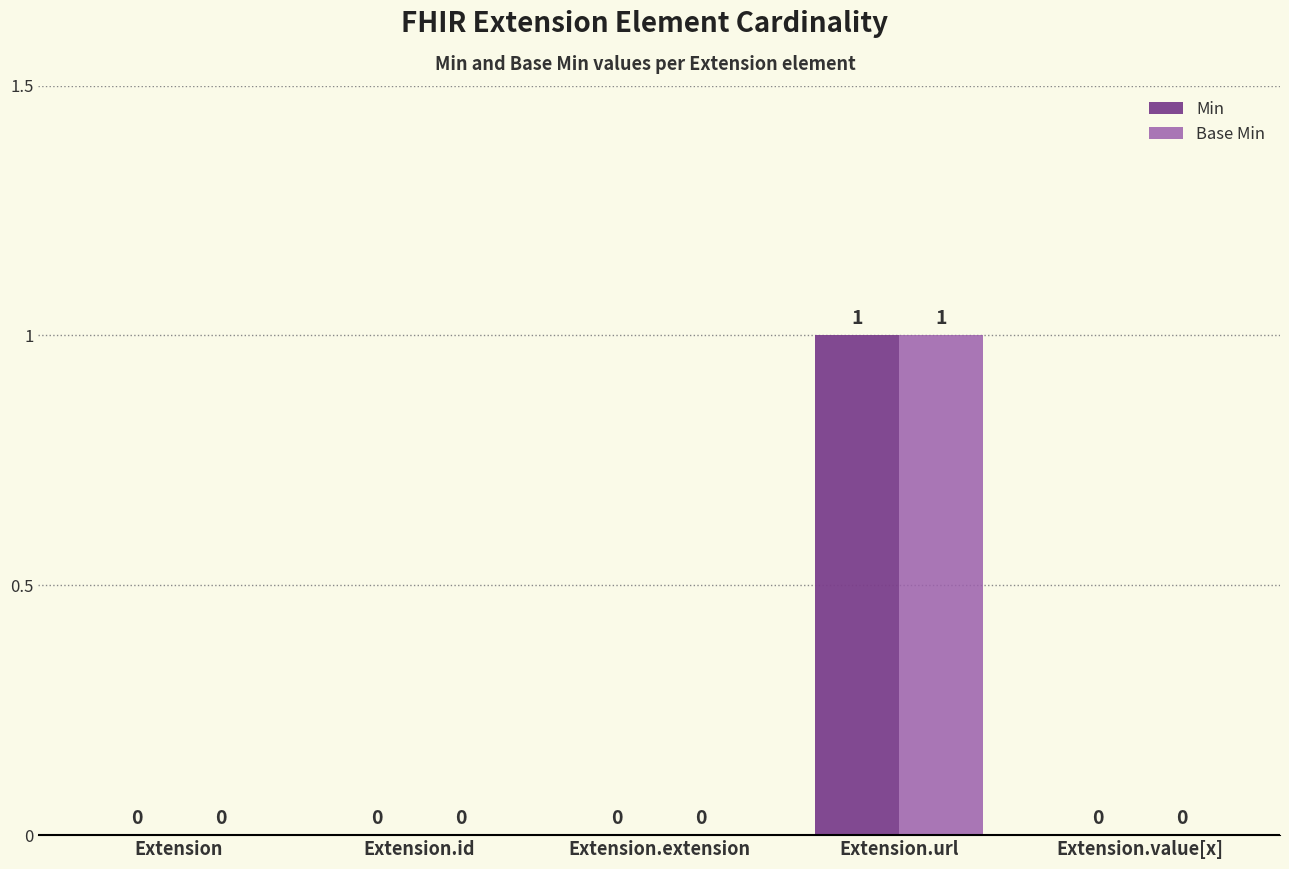

What is the sum of all Min values?

1